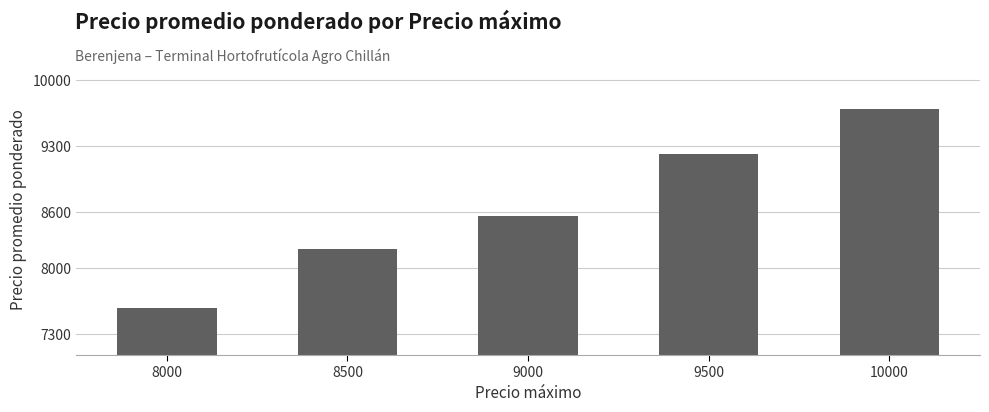

Which label corresponds to the smallest value in the chart?

8000